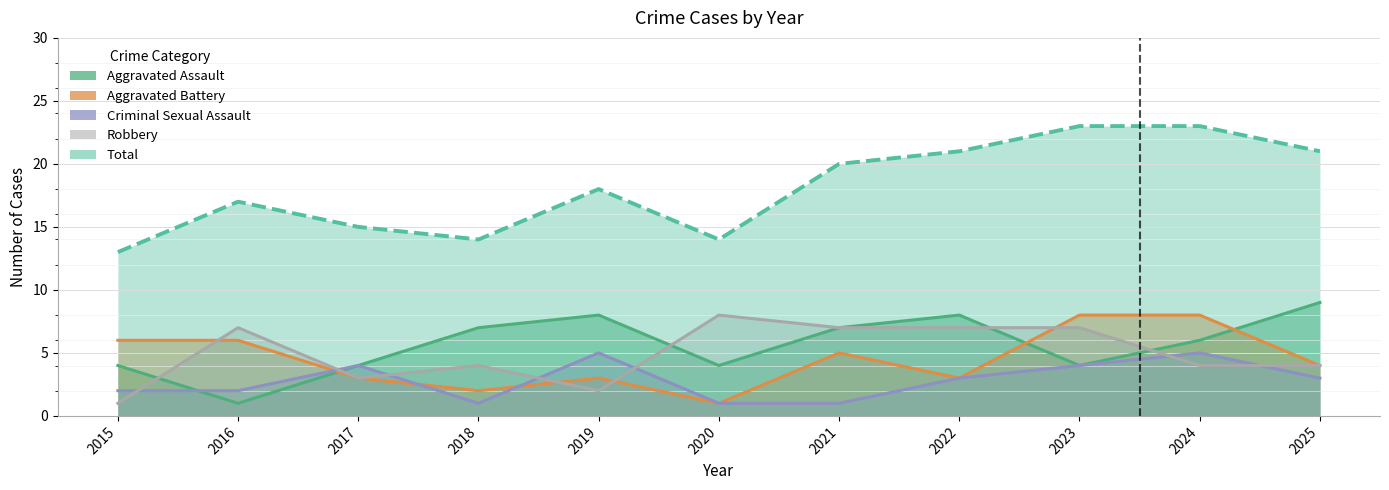

Rank the series by their maximum value, from lowest to highest.

Criminal Sexual Assault, Aggravated Battery, Robbery, Aggravated Assault, Total